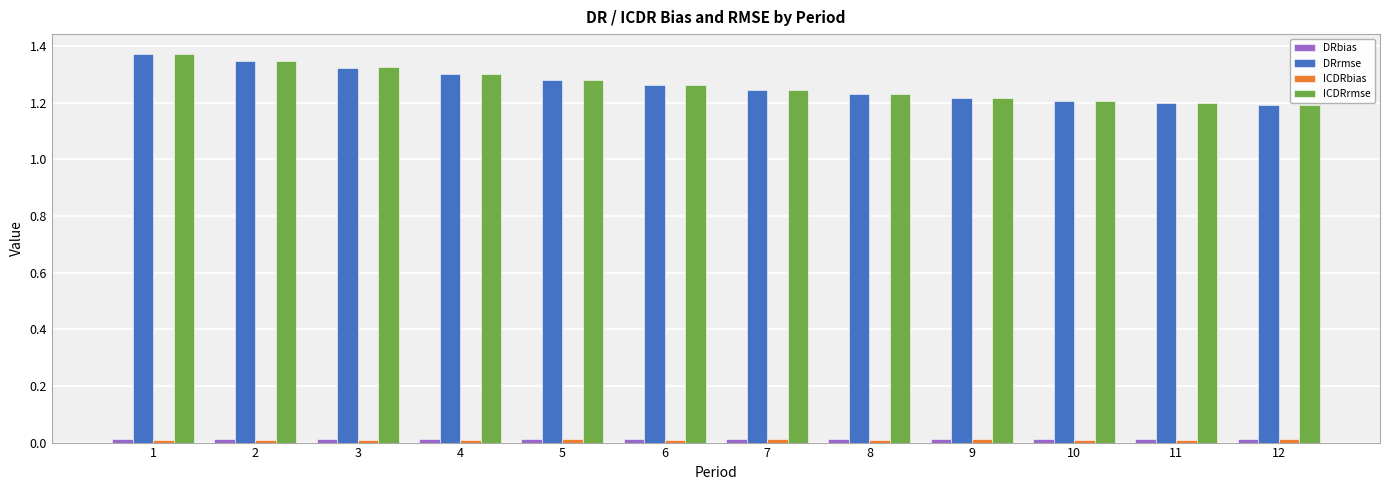

What is the difference between the maximum and second lowest values in the DRrmse series?

0.2